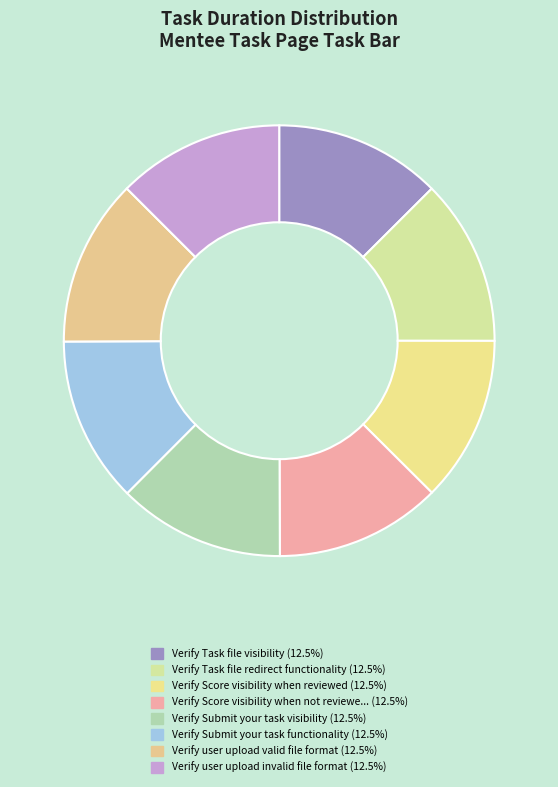

How many segments does this pie chart have?

8